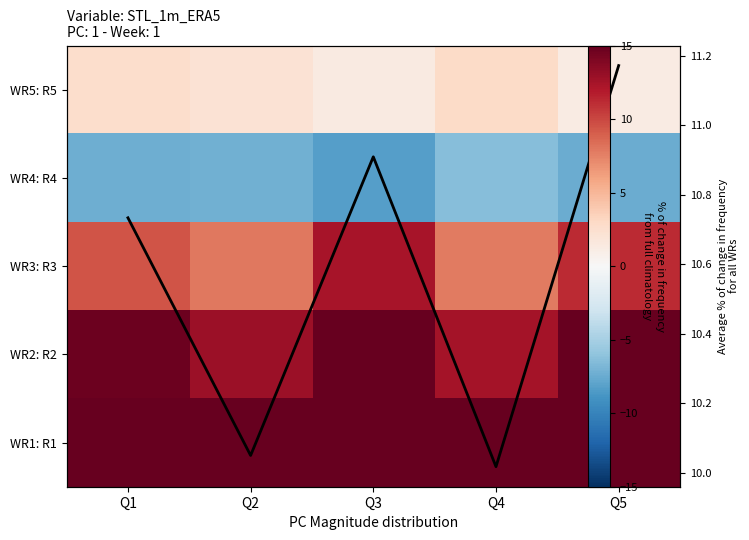

Is it true that WR1: R1 equals 33.8 at Q3?

True